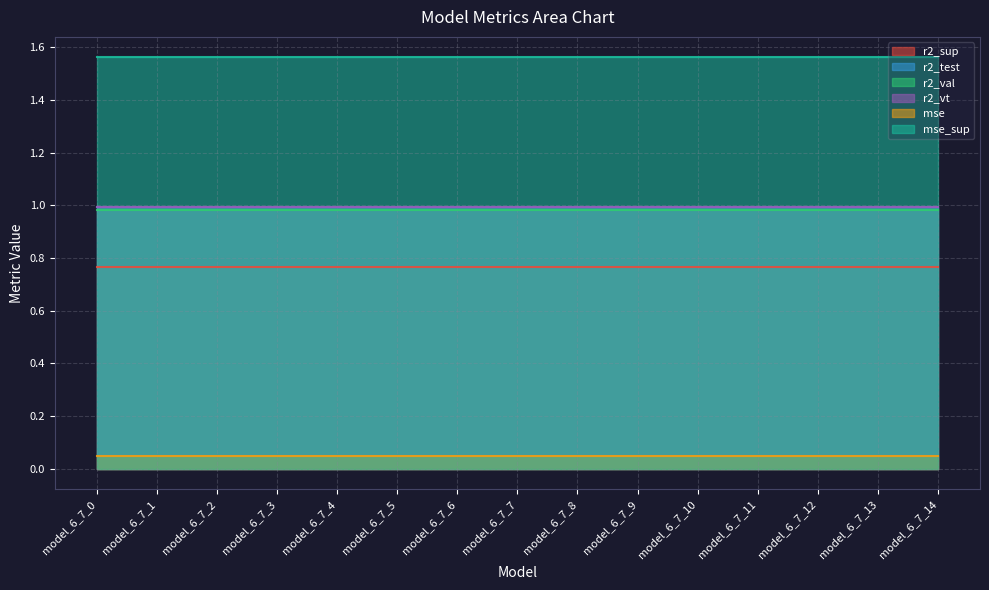

How many distinct data groups are displayed?

6